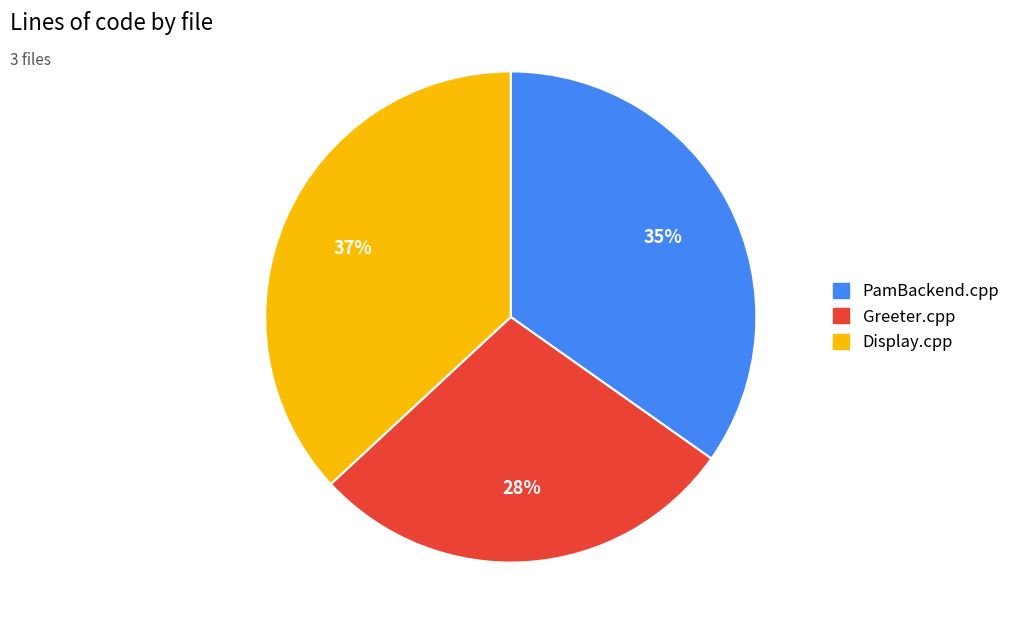

Between Greeter.cpp and Display.cpp, which is larger?

Display.cpp